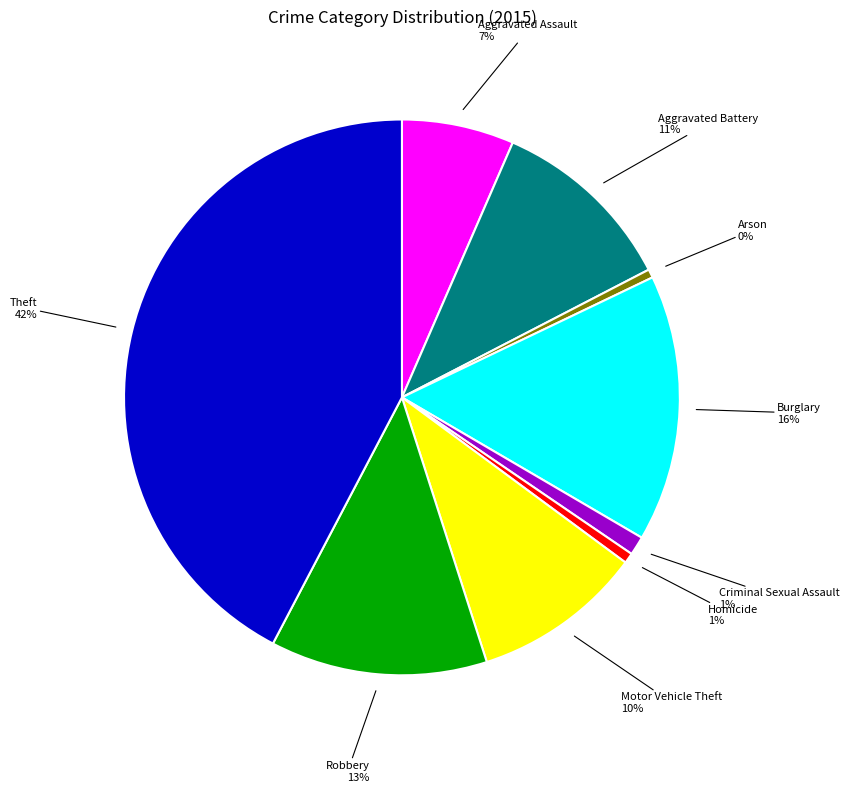

To the nearest percent, what portion does Motor Vehicle Theft represent?

10%